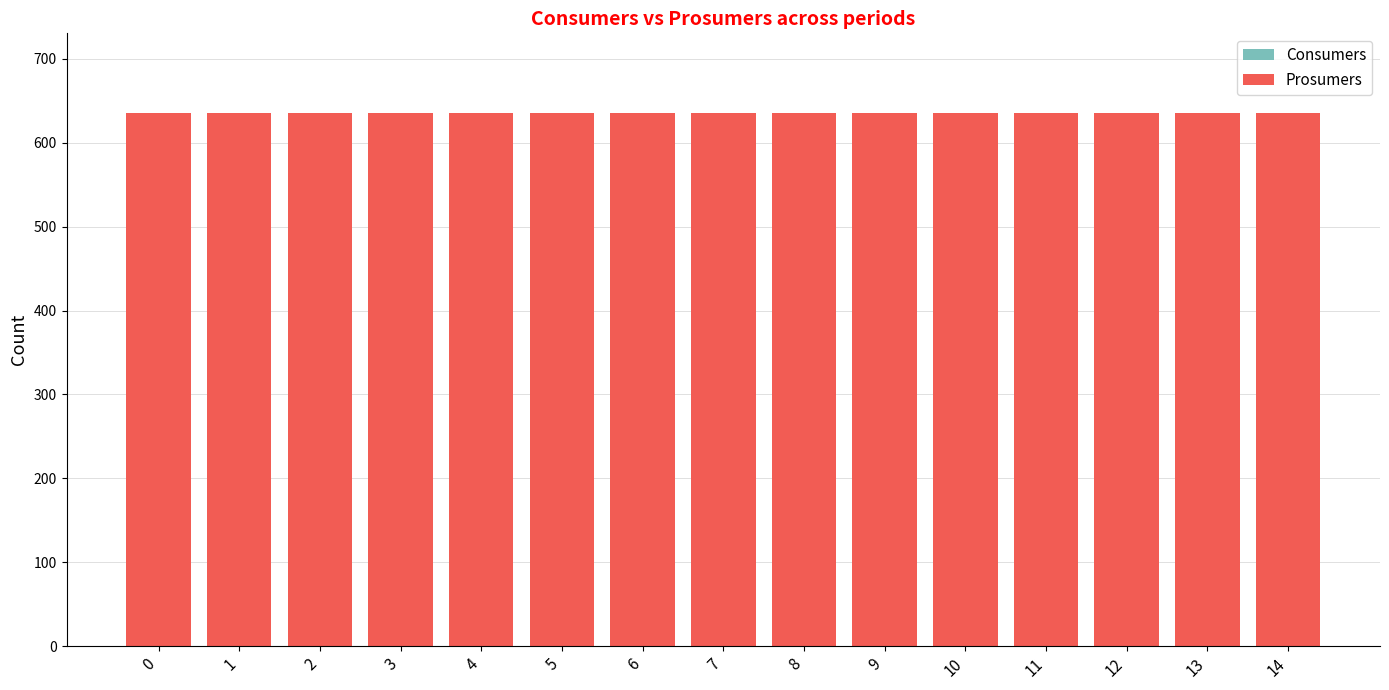

Rank the series by their average value, from highest to lowest.

Prosumers, Consumers